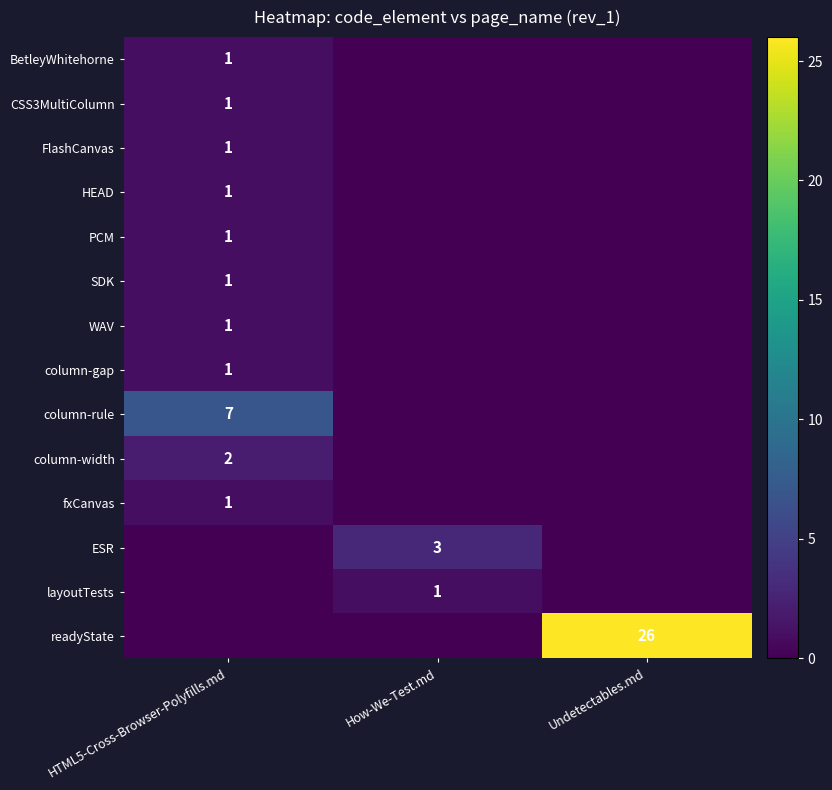

True or false: HEAD has a value of 1 at HTML5-Cross-Browser-Polyfills.md.

True